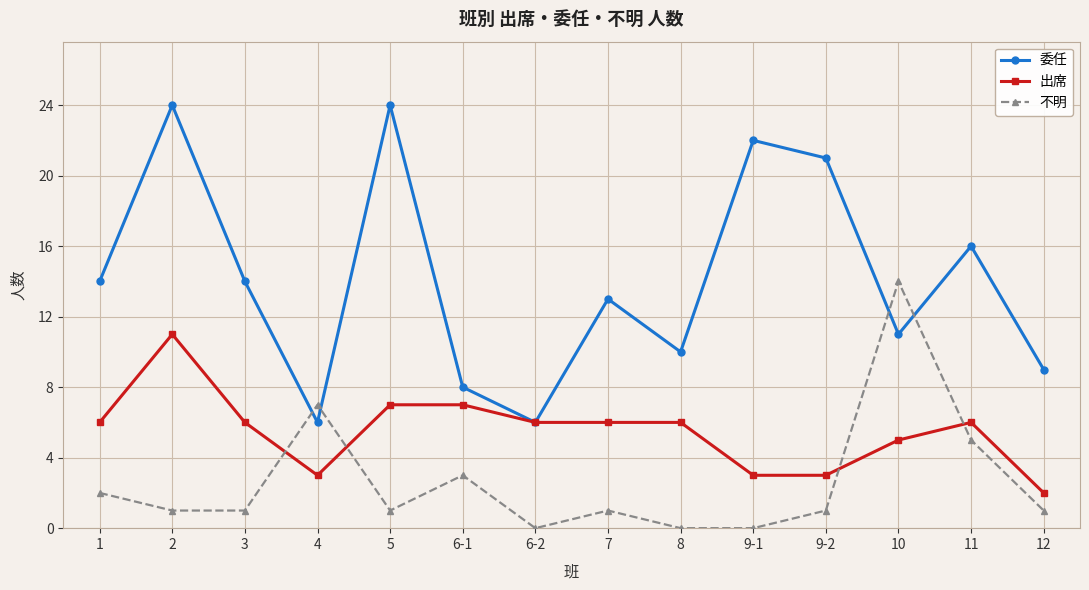

Rank the series at 9-1 from lowest to highest value.

不明, 出席, 委任